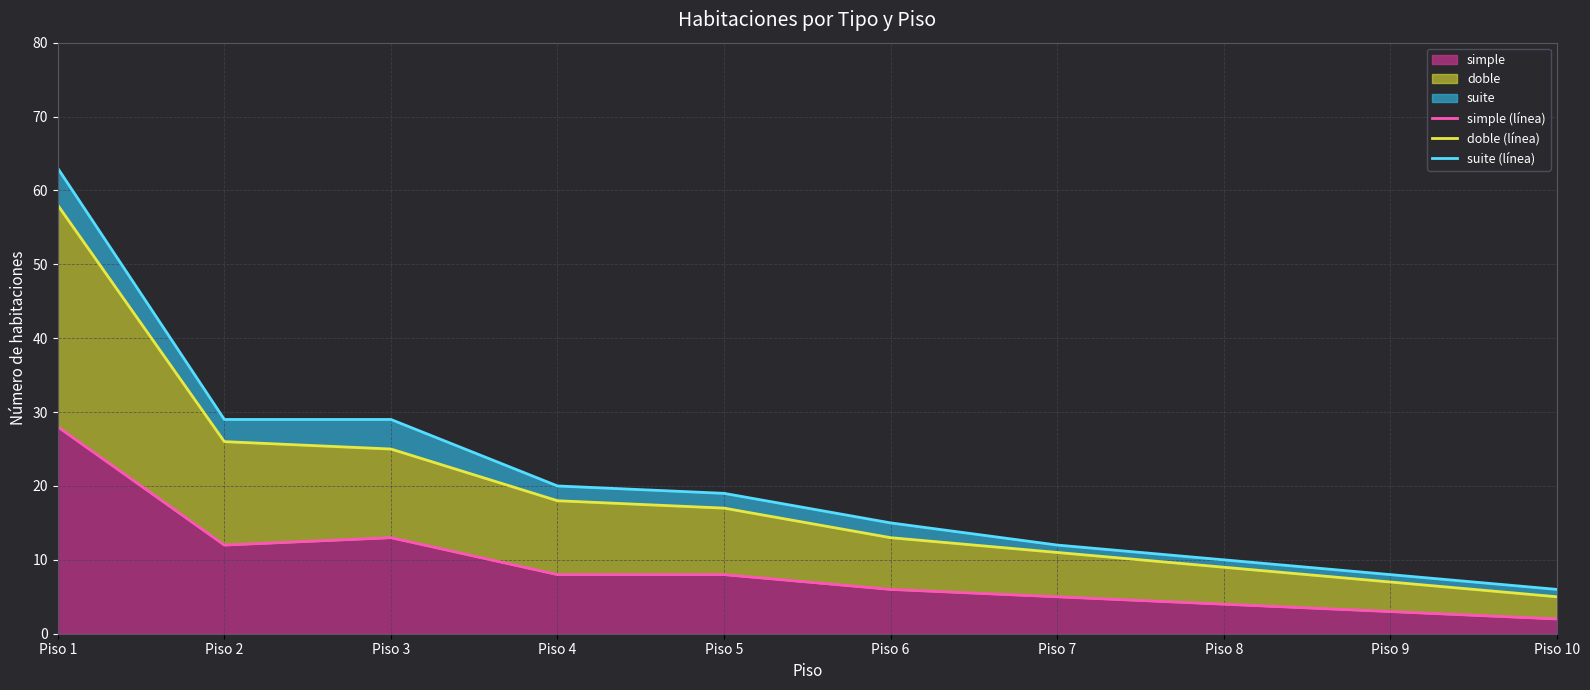

Rank the series at Piso 10 from lowest to highest value.

simple (línea), doble (línea), suite (línea)